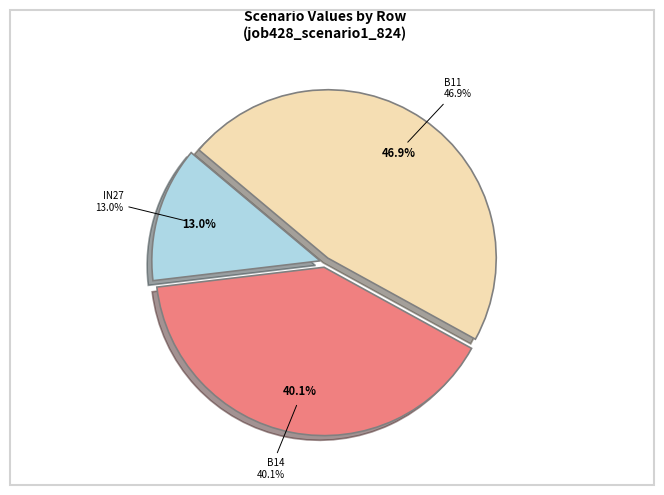

To the nearest percent, what portion does in27 represent?

13%